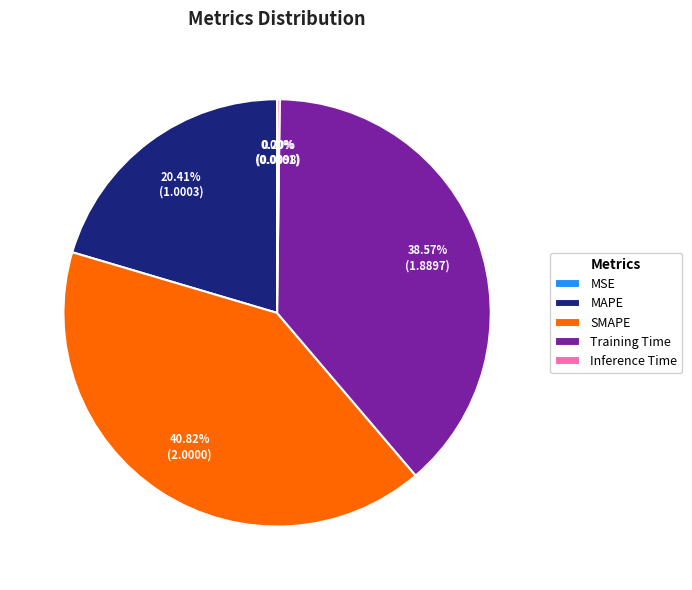

Between Training Time and SMAPE, which is larger?

SMAPE